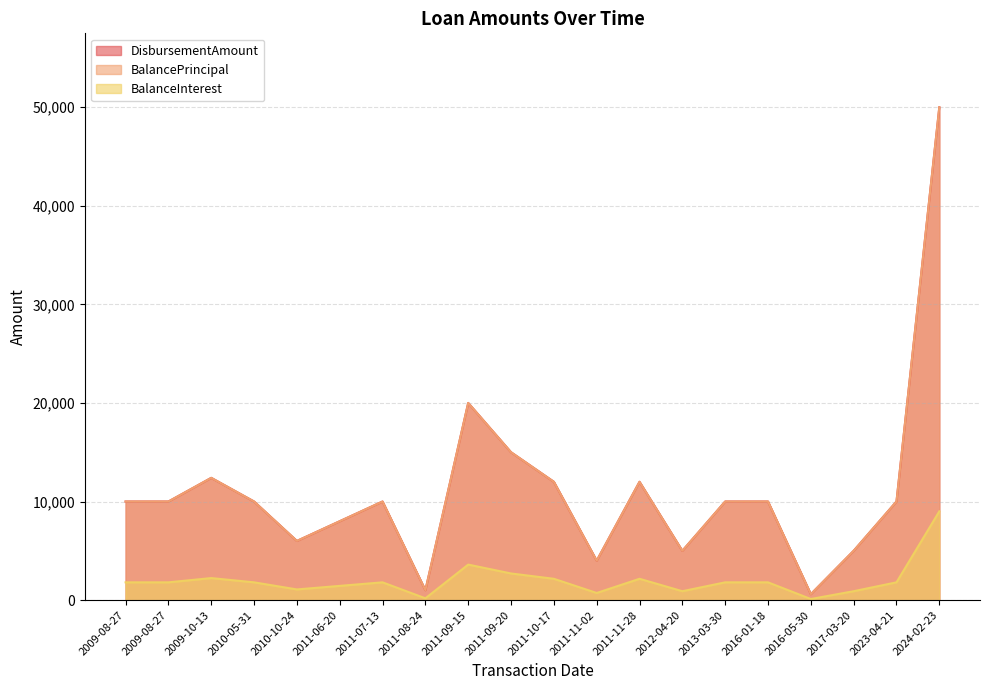

How many lines are shown in the chart?

3